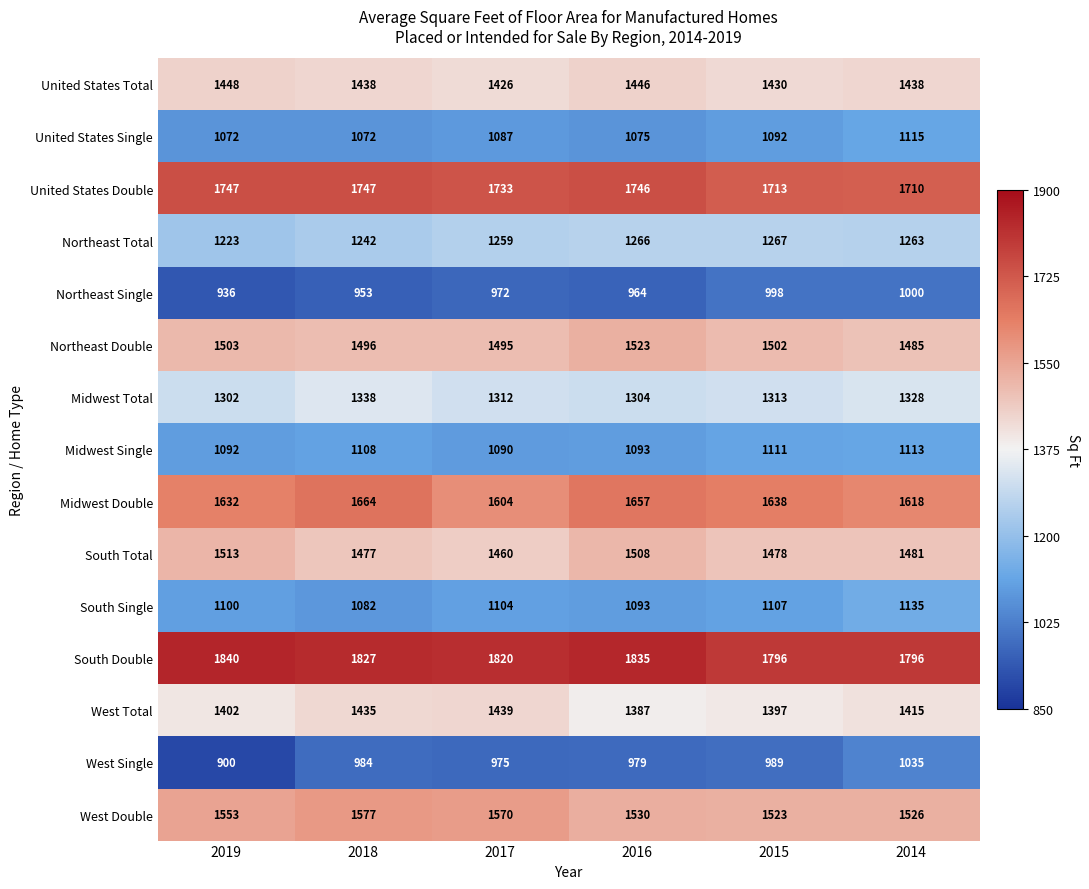

Read the South Double value at 2017.

1820